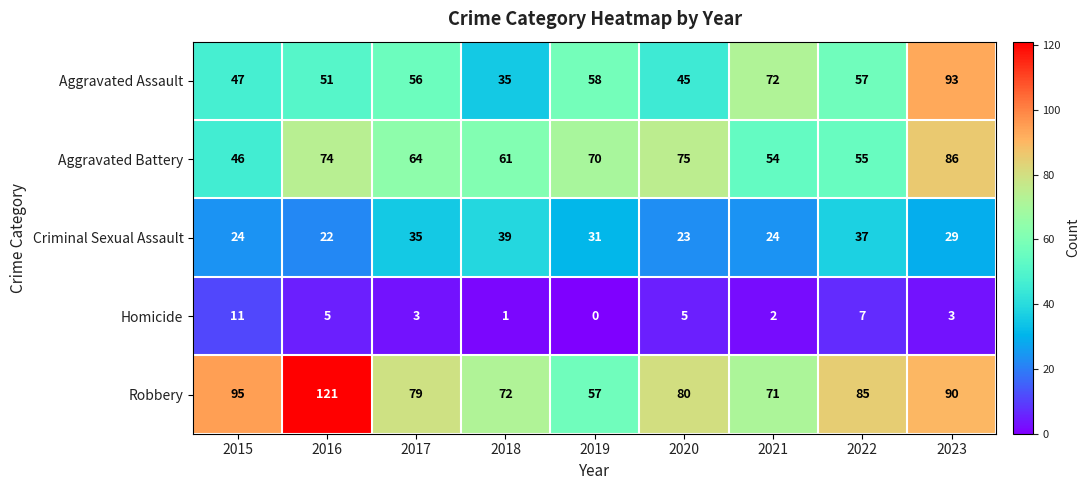

At how many categories does at least one series exceed 49?

9